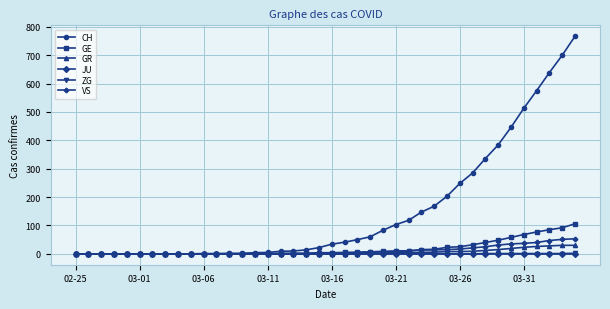

Which series has the largest total across all categories?

CH